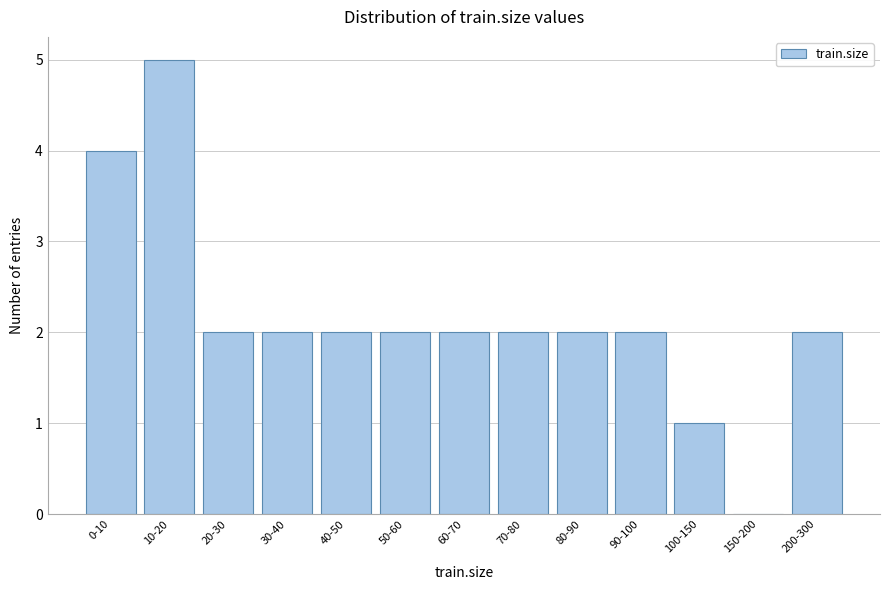

Reading left to right, list all the values displayed in this chart.

0-10=4	10-20=5	20-30=2	30-40=2	40-50=2	50-60=2	60-70=2	70-80=2	80-90=2	90-100=2	100-150=1	150-200=0	200-300=2